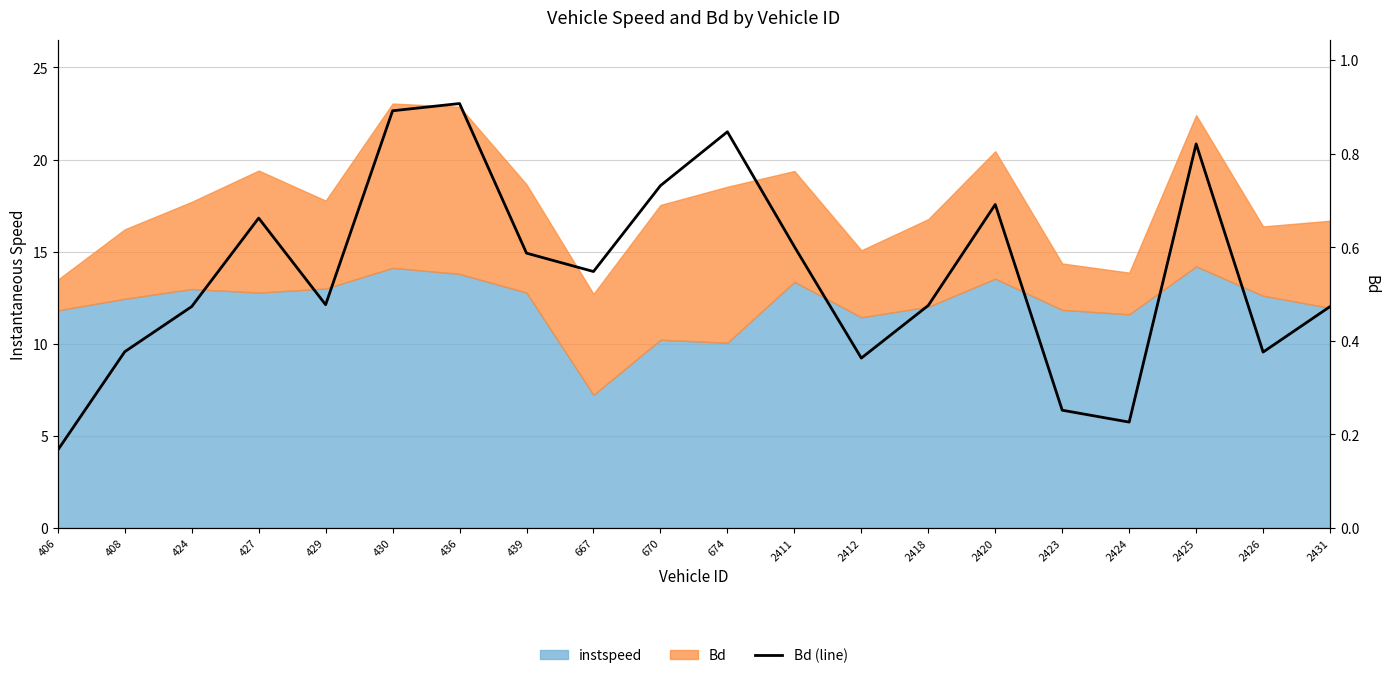

At which label is the value closest to 0?

406